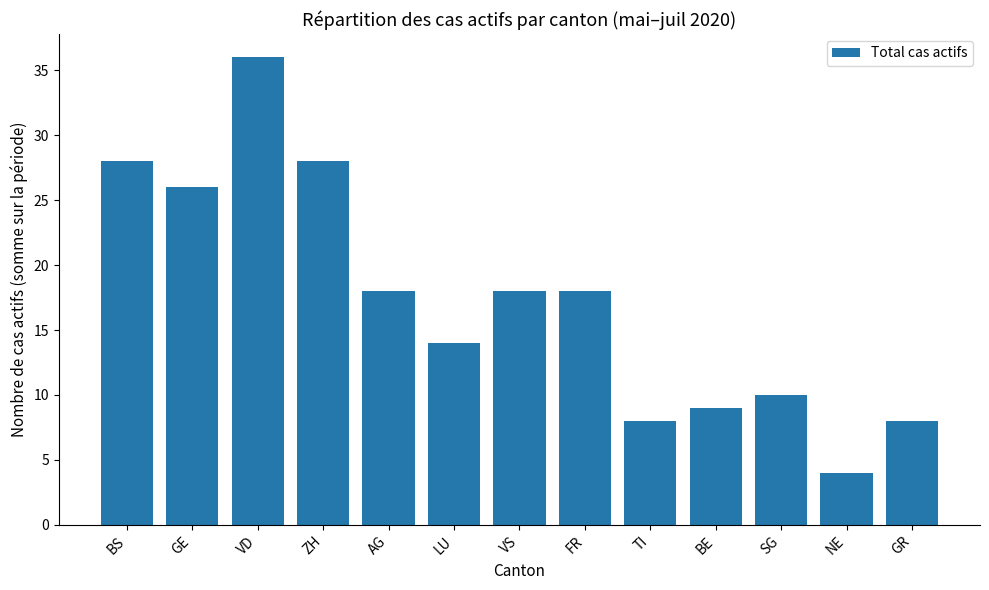

What is the ratio of the value at LU to the value at VS?

0.8